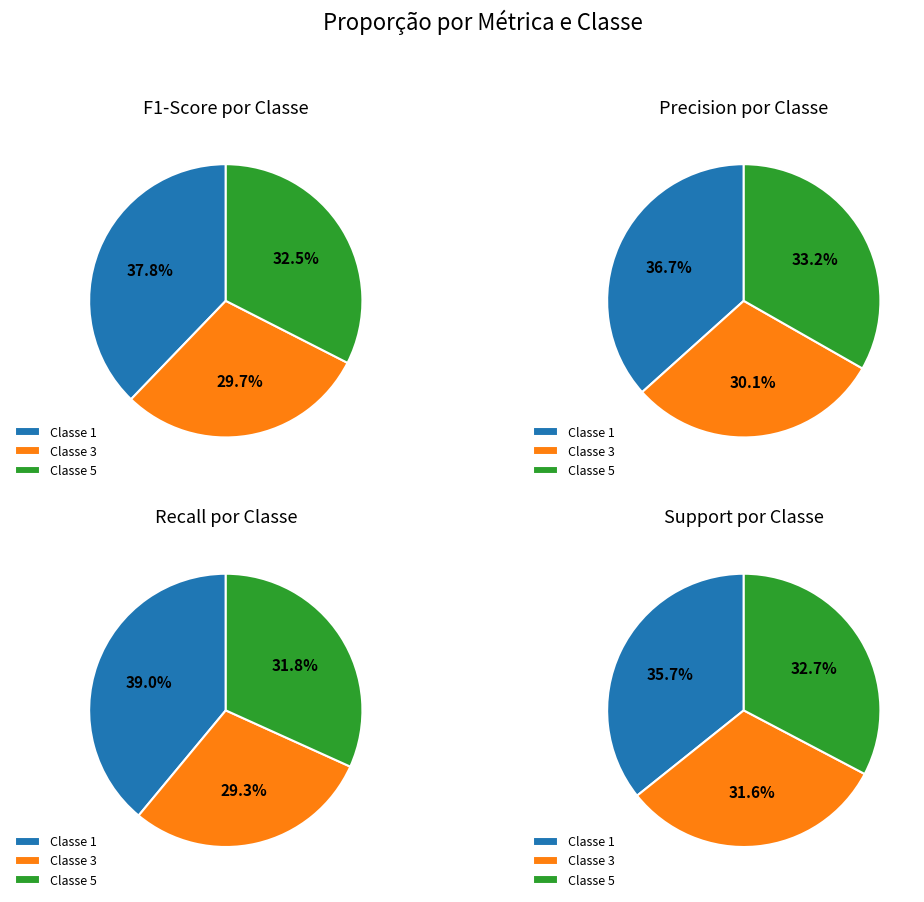

What is the smallest slice in the pie chart?

3